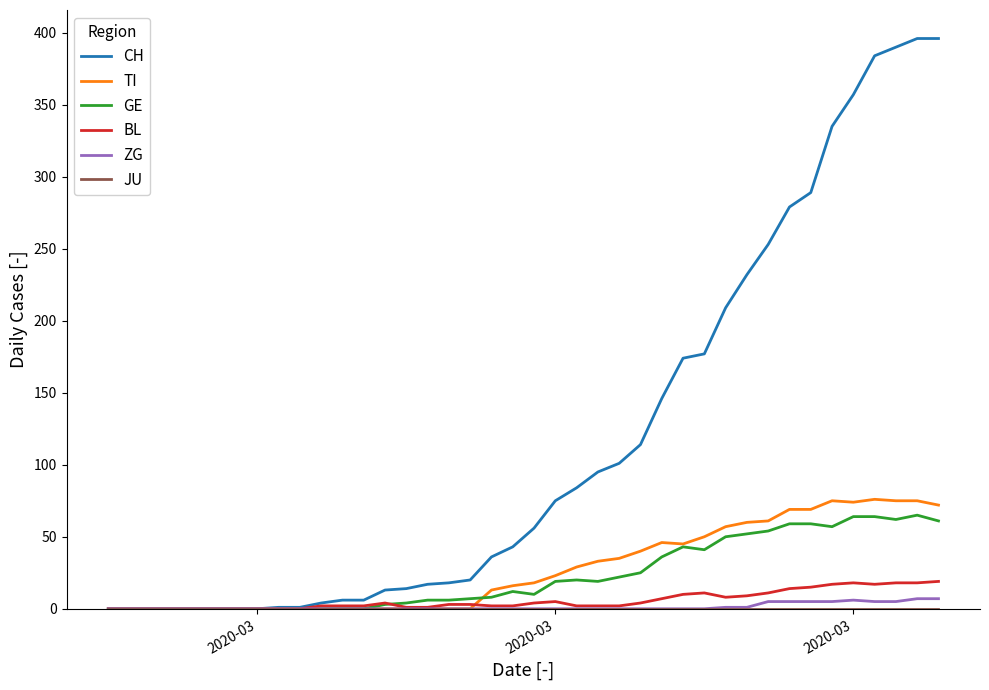

Which series has the largest range (max minus min)?

CH